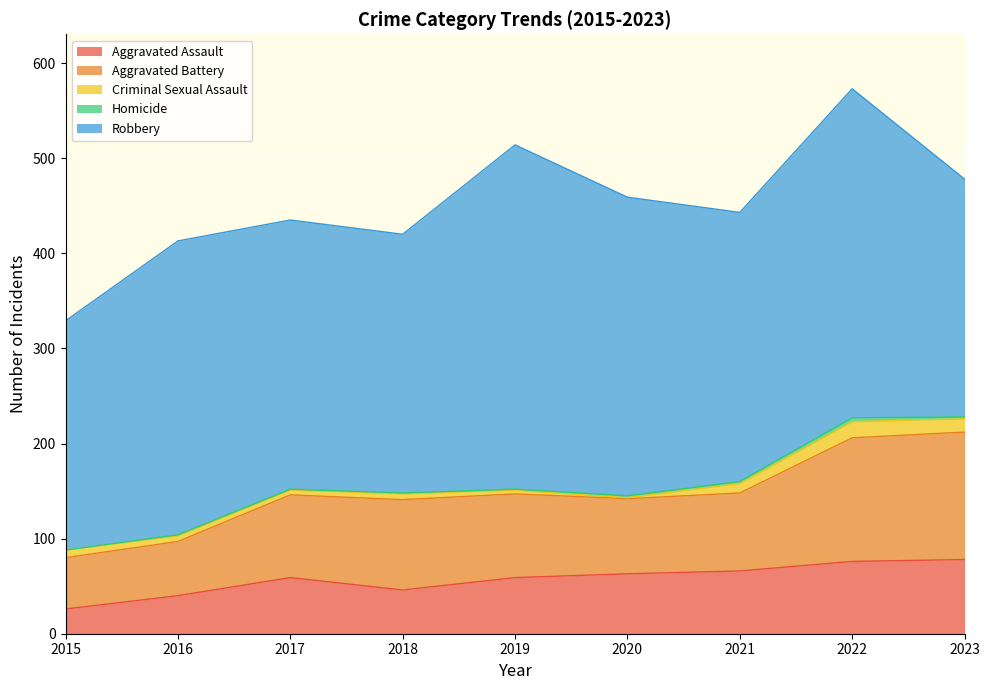

How many series are shown in this chart?

5